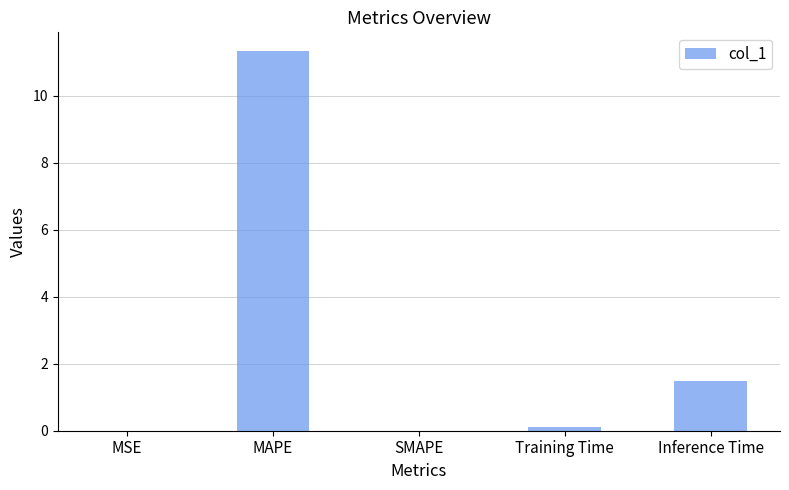

What is the sum of all values?

12.9